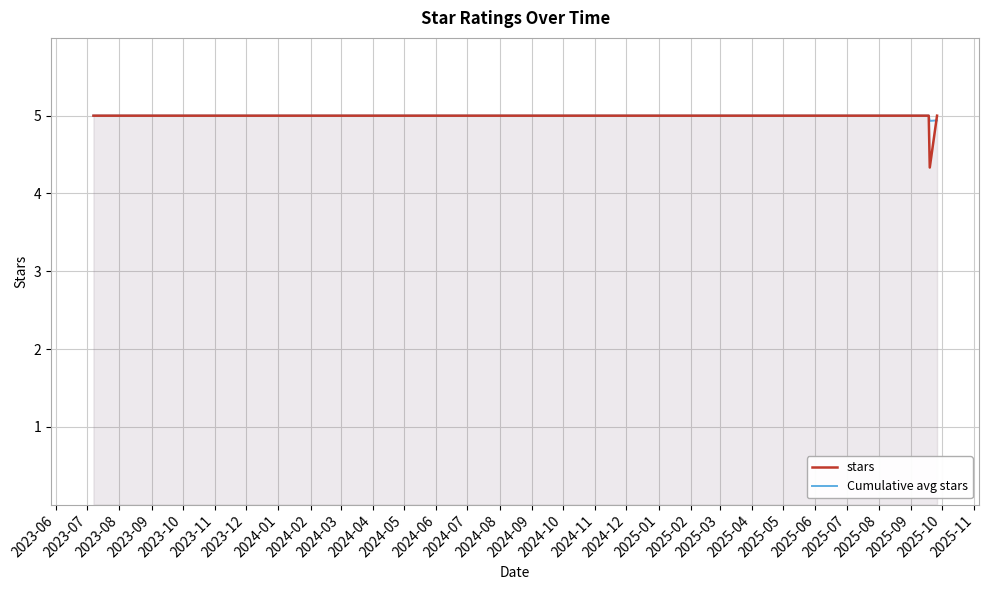

What is the maximum value shown in the chart?

5.0